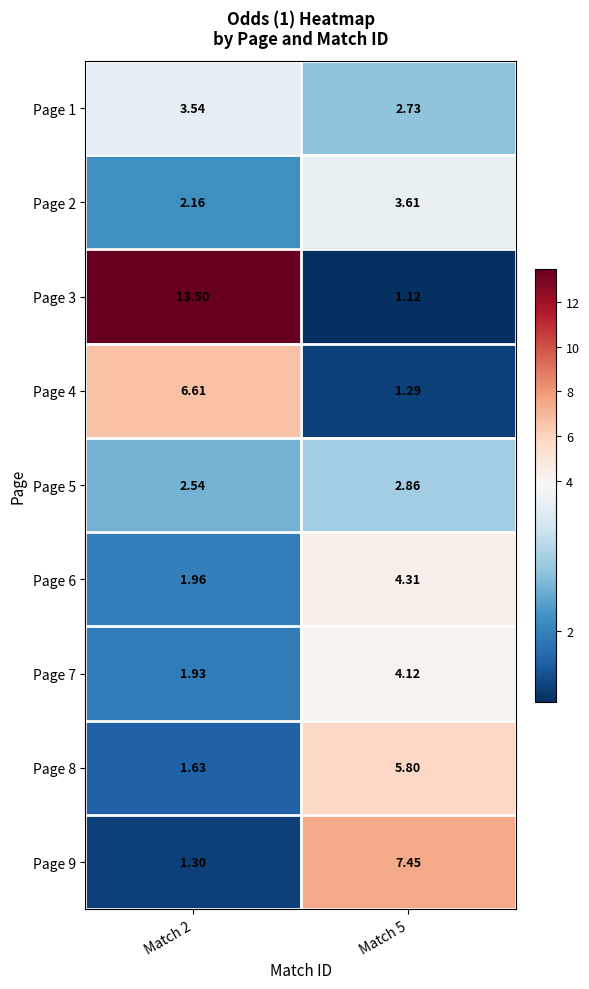

Is the value of Page 6 at Match 2 greater than the value of Page 5 at Match 5?

No